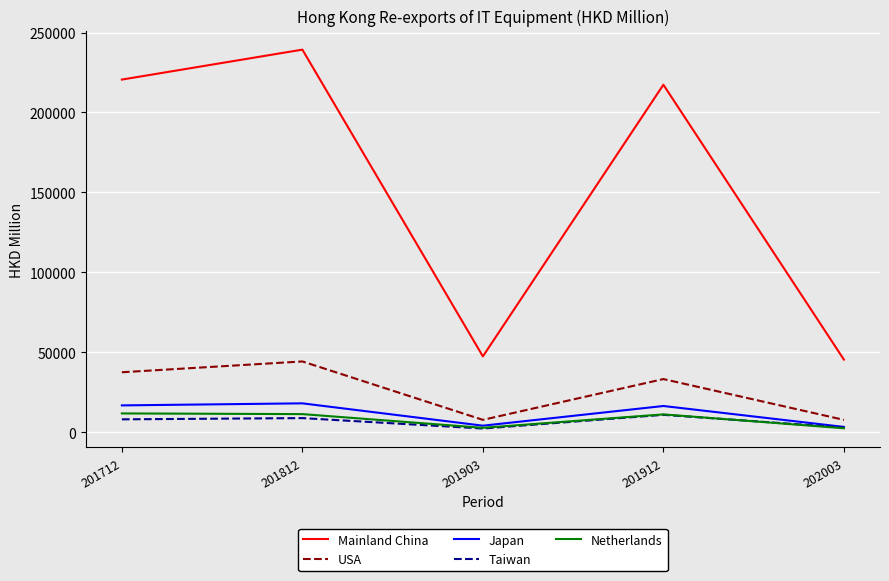

How many categories are shown in the chart?

5